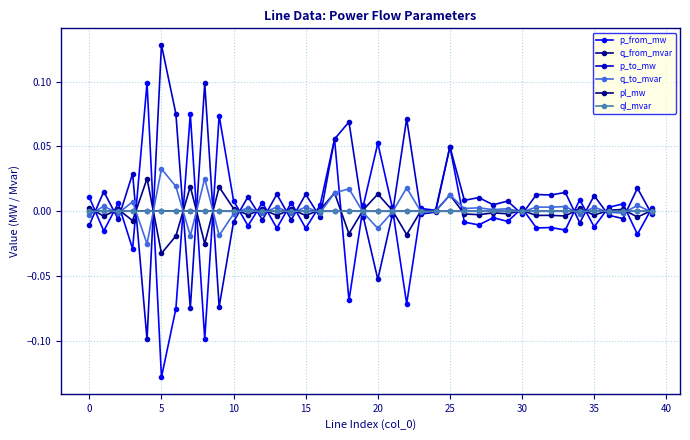

What is the smallest value displayed?

-0.1